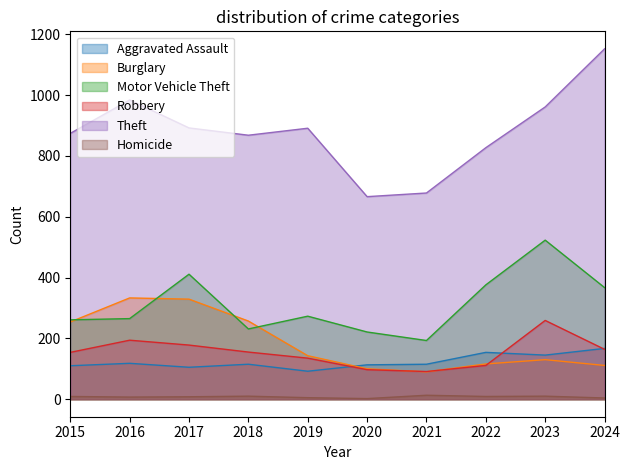

At which label does Aggravated Assault first exceed 115?

2016